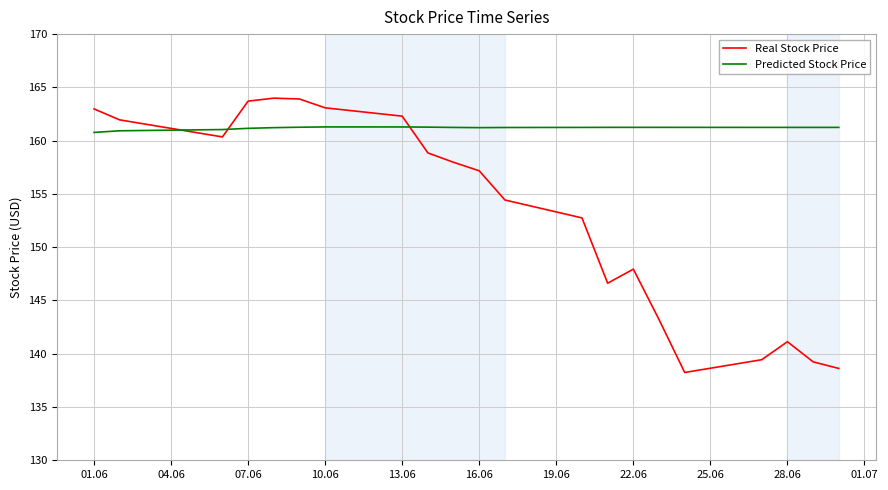

Which series has the largest range (max minus min)?

Real Stock Price